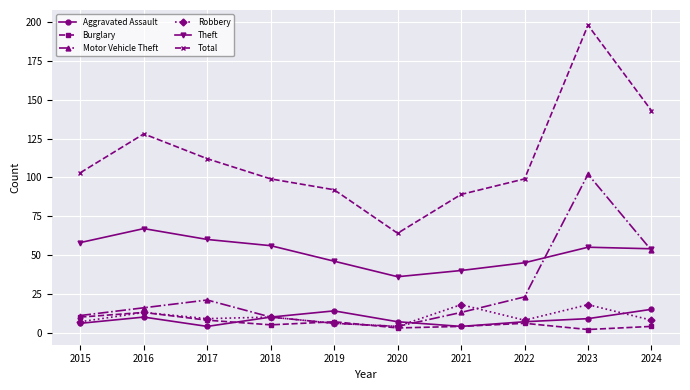

What are all the series names shown in the legend?

Aggravated Assault, Burglary, Motor Vehicle Theft, Robbery, Theft, Total